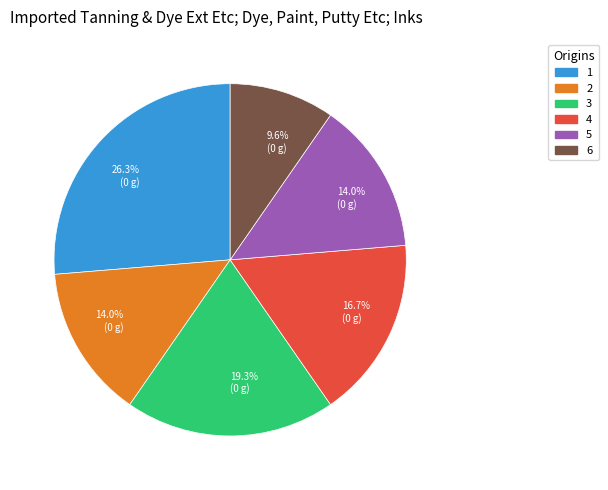

Do 3 and 5 together represent more than half of the pie?

No